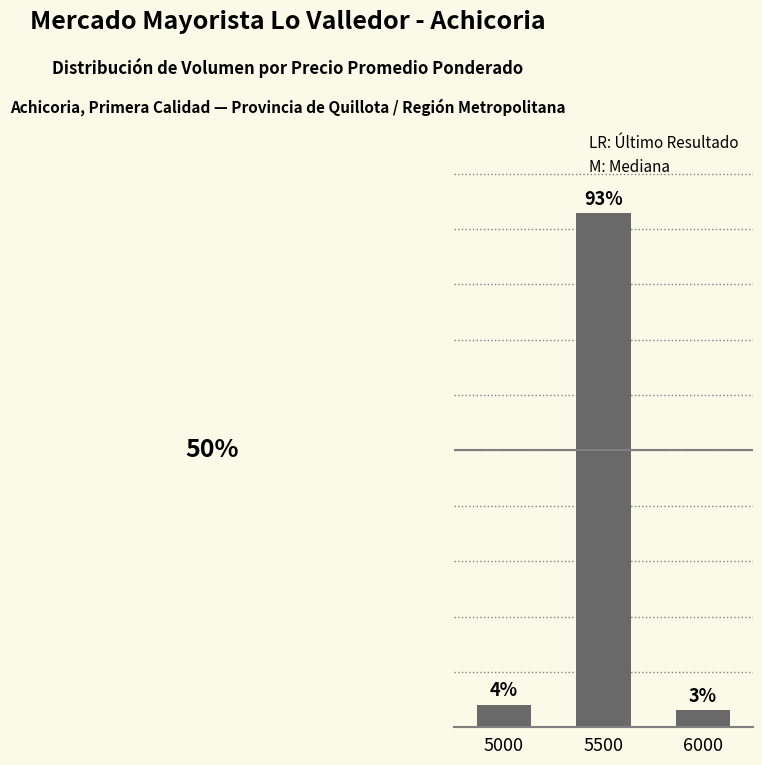

The chart shows a value of 2.0 at 6000. True or false?

False